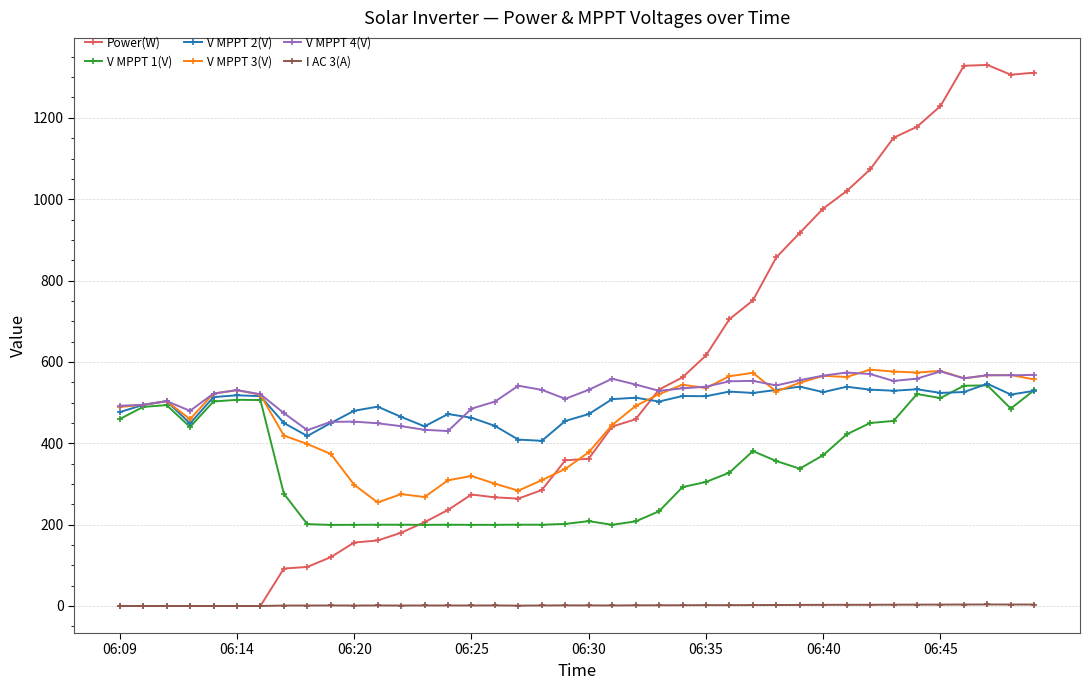

What is the average value of the V MPPT 2(V) series?

494.0